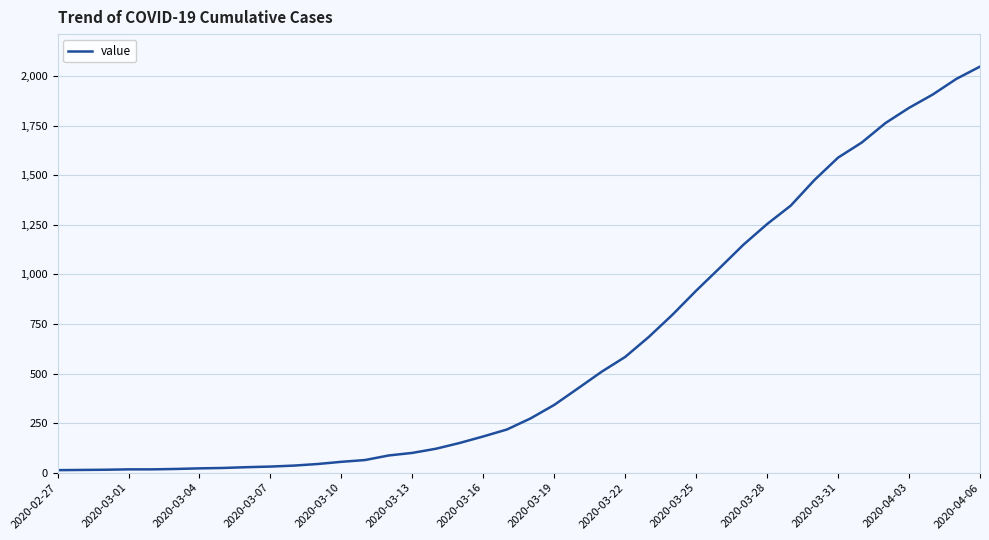

What is the maximum value shown in the chart?

2048